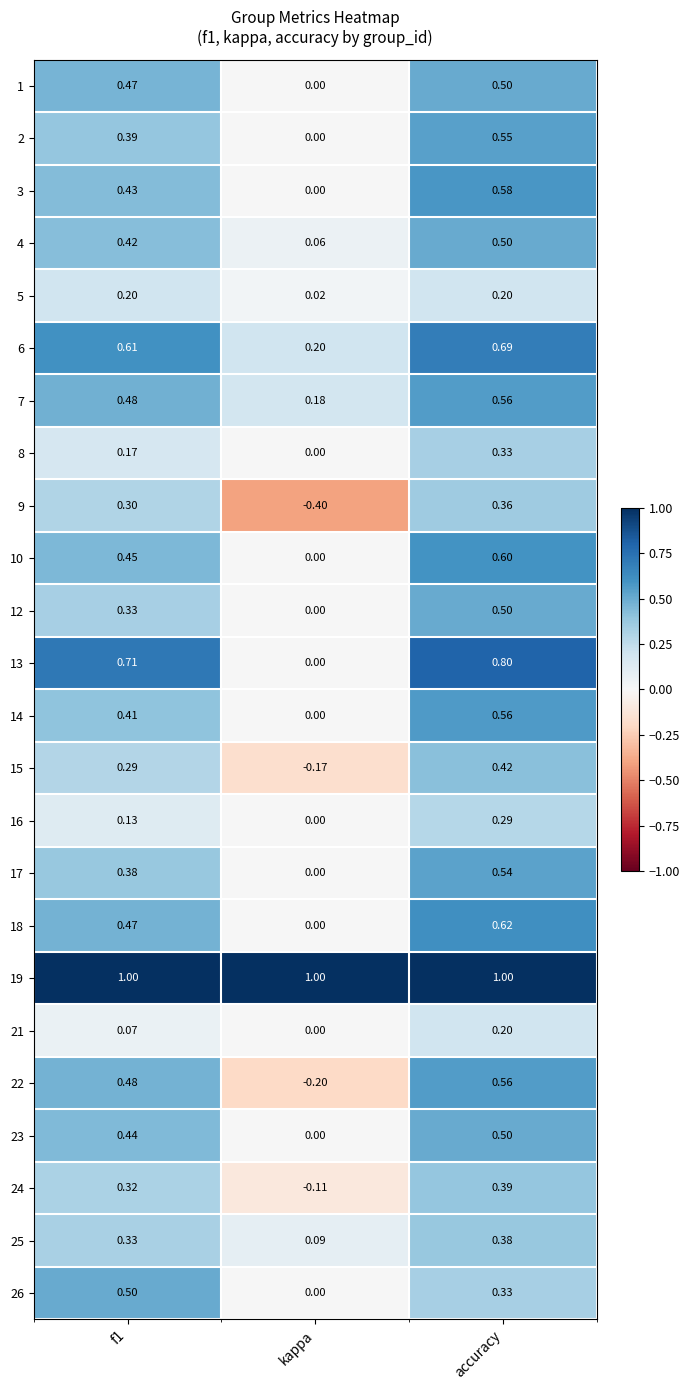

Is the value of 13 at f1 greater than the value of 9 at kappa?

Yes